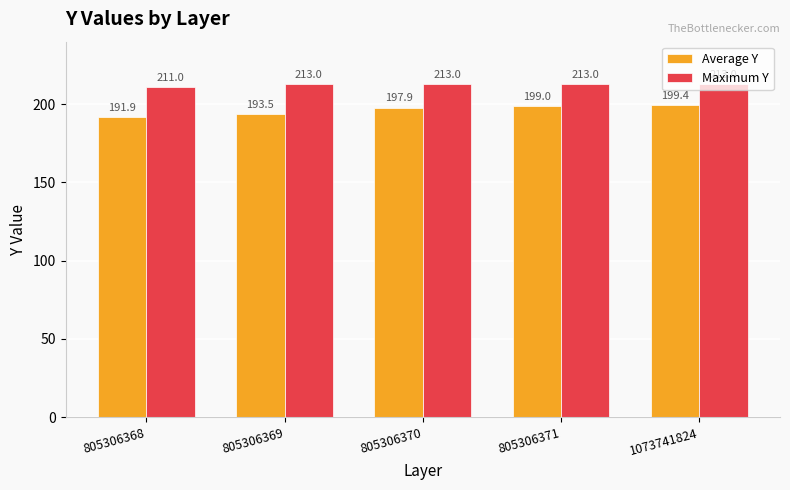

What are all the series names shown in the legend?

Average Y, Maximum Y